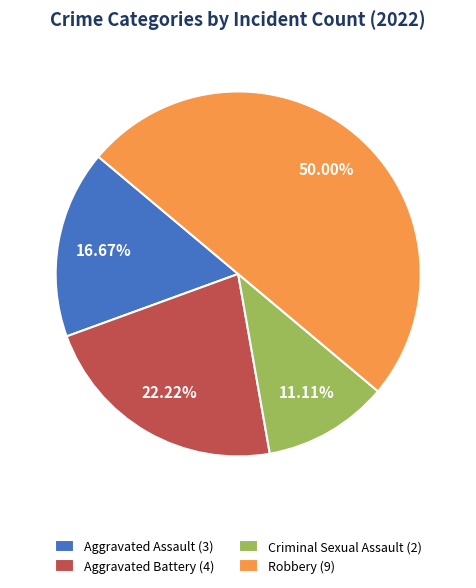

Which slice is the smallest?

Criminal Sexual Assault